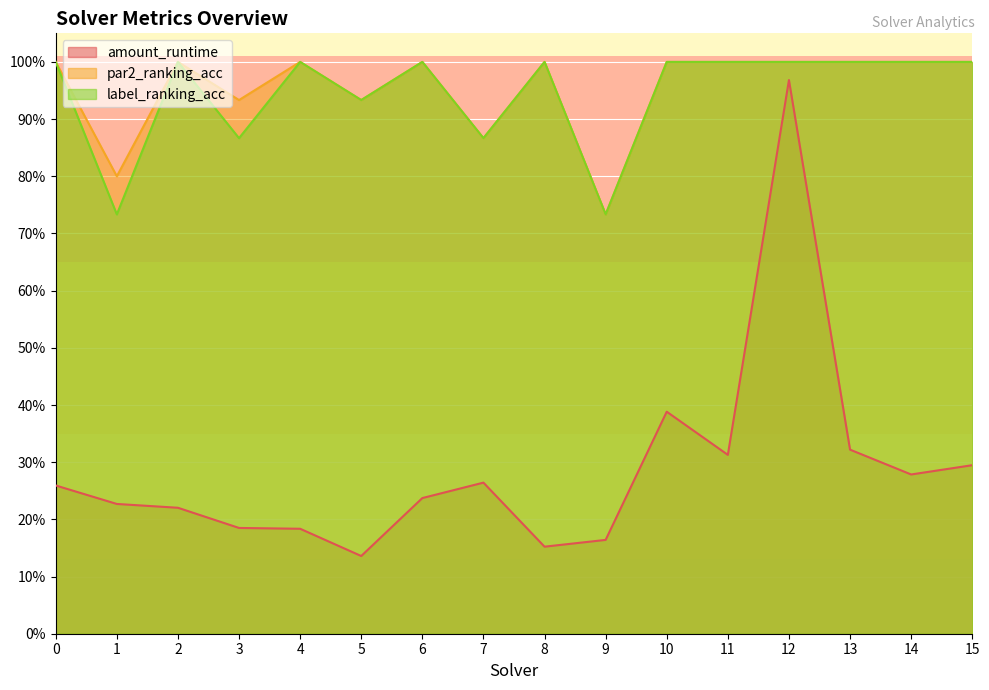

Does the chart display data point markers on the line(s)?

No